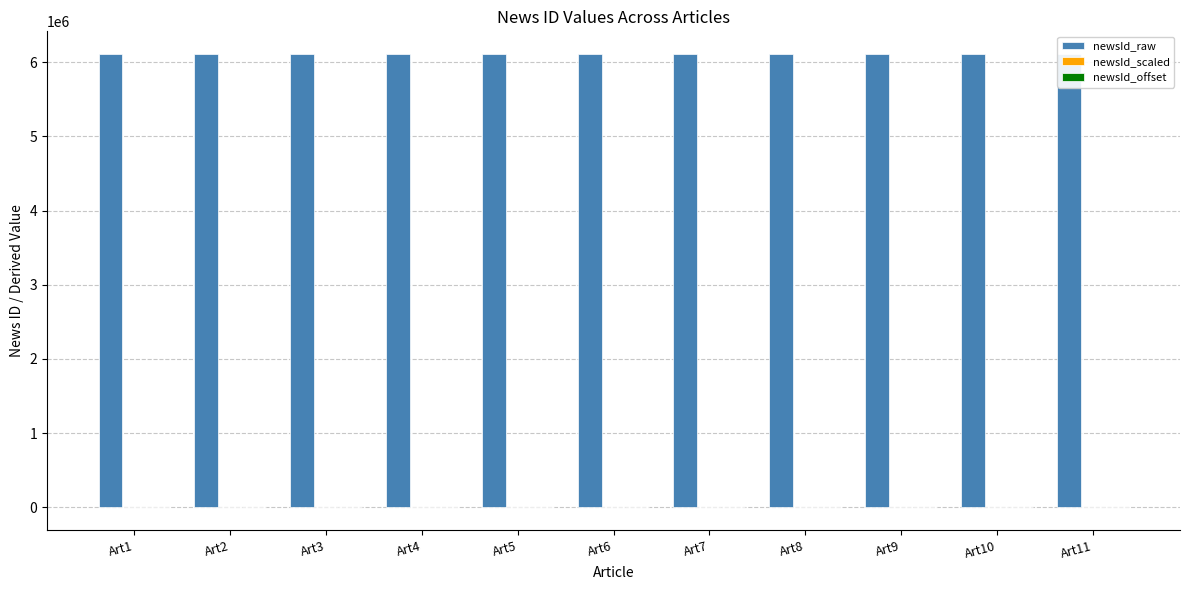

What is the greatest value displayed?

6109704